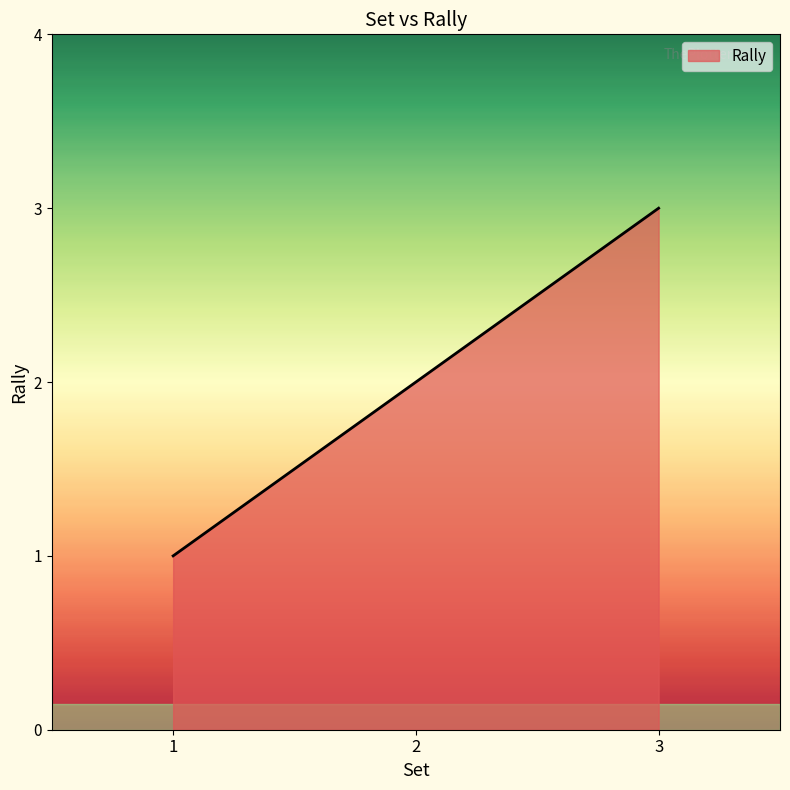

What is the difference between the maximum and minimum values?

2